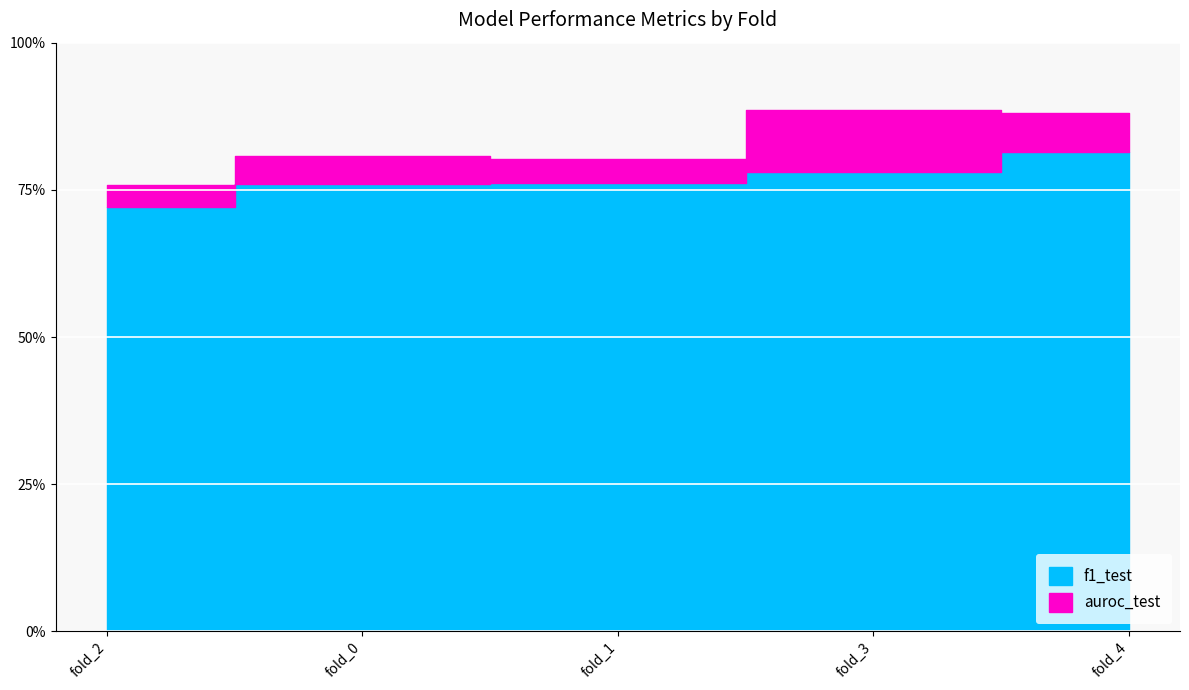

At how many categories does at least one series exceed 0?

5